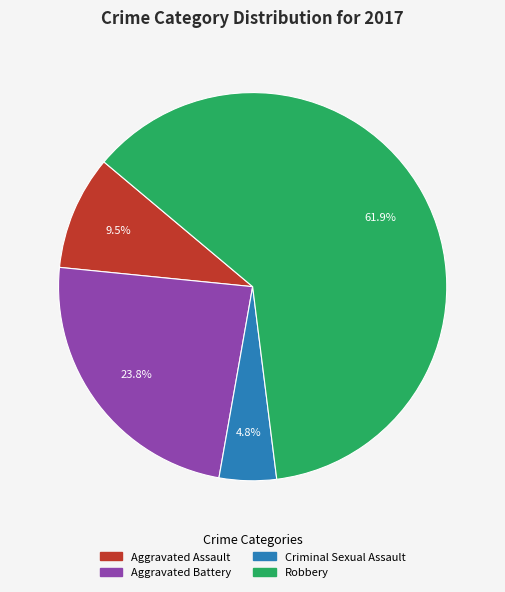

How many segments does this pie chart have?

4